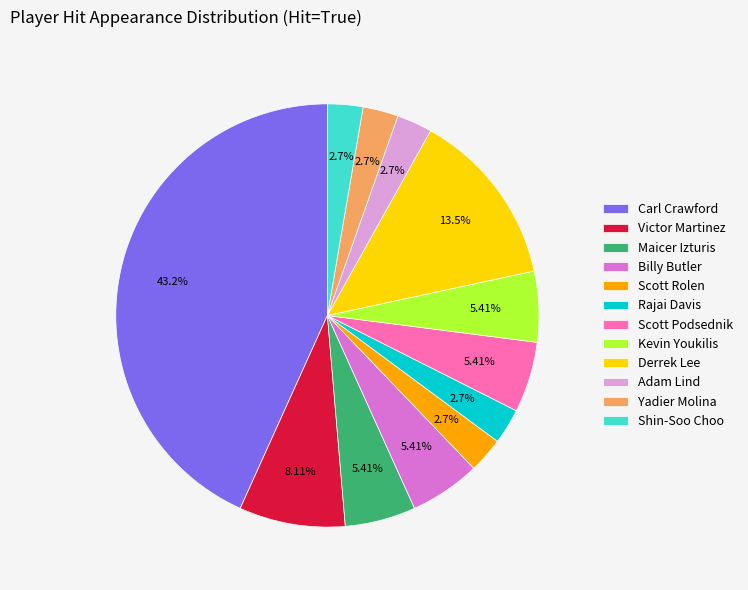

Count the number of slices in the pie.

12